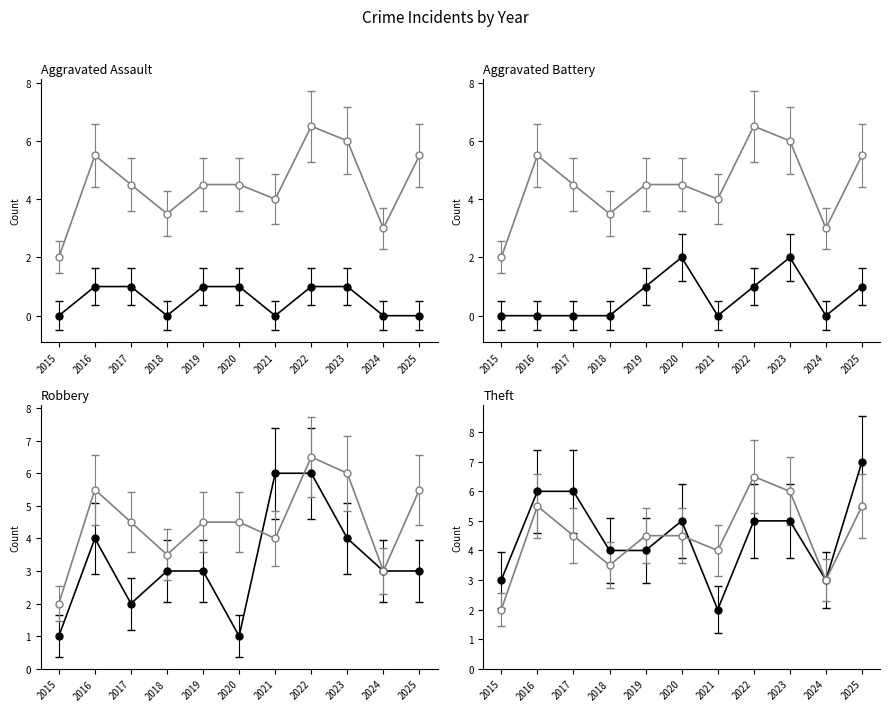

List the labels in order of Aggravated Assault value, smallest first.

2015, 2018, 2021, 2024, 2025, 2016, 2017, 2019, 2020, 2022, 2023